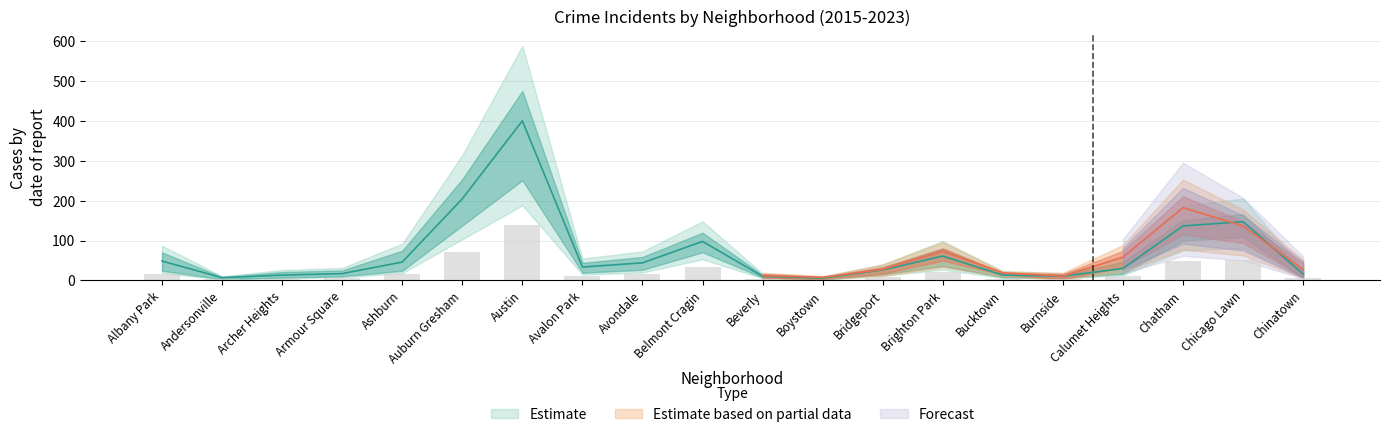

At which label does 2023 first exceed 37?

Albany Park